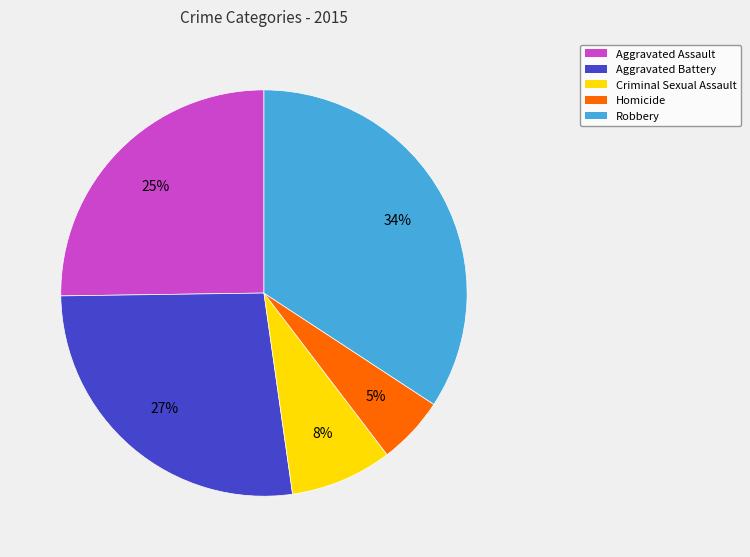

To the nearest percent, what is the average slice percentage?

20%